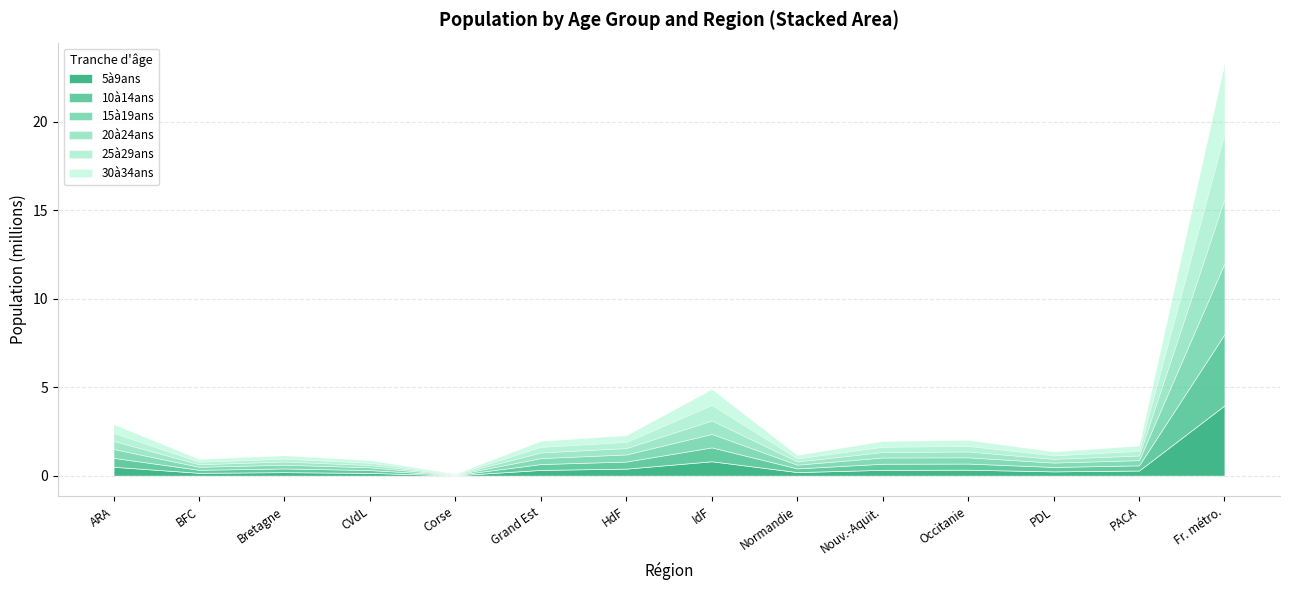

True or false: 30à34ans and 20à24ans cross at least once.

False